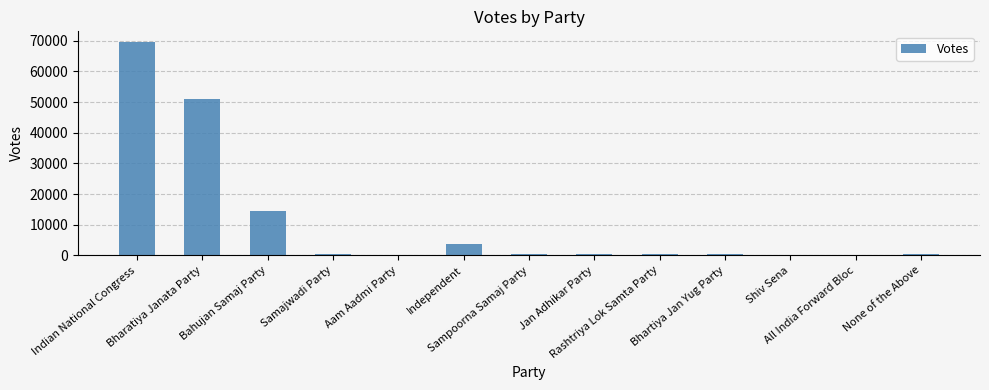

At which label is the value closest to 34847?

Bharatiya Janata Party